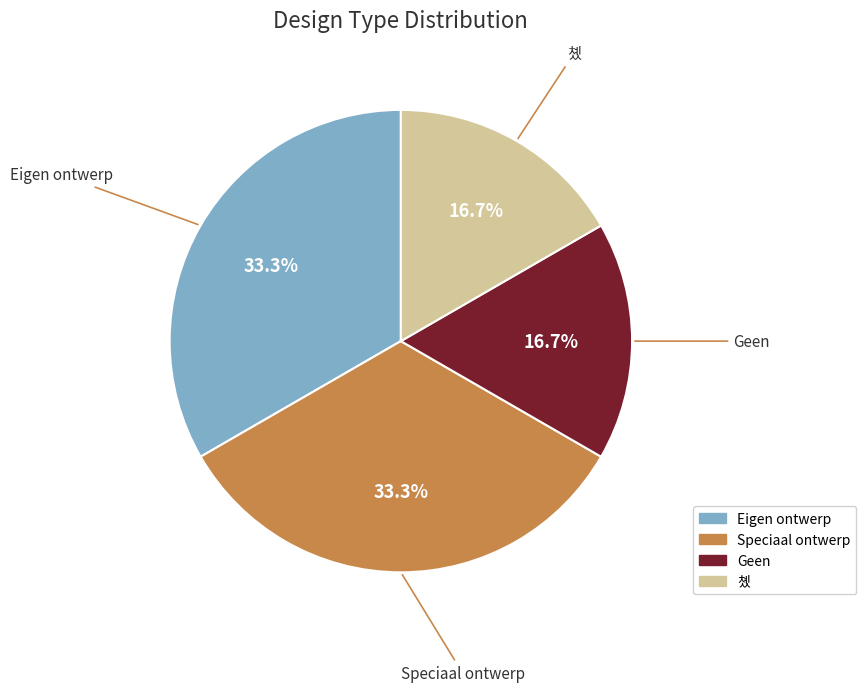

Count the number of slices in the pie.

4